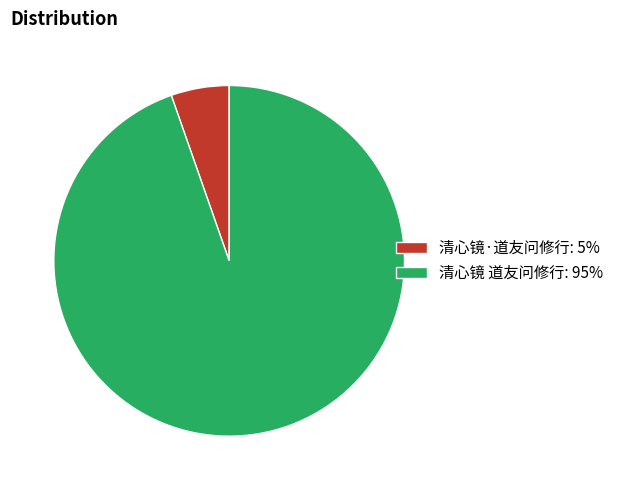

True or false: 清心镜 道友问修行 accounts for 95% of the total.

True